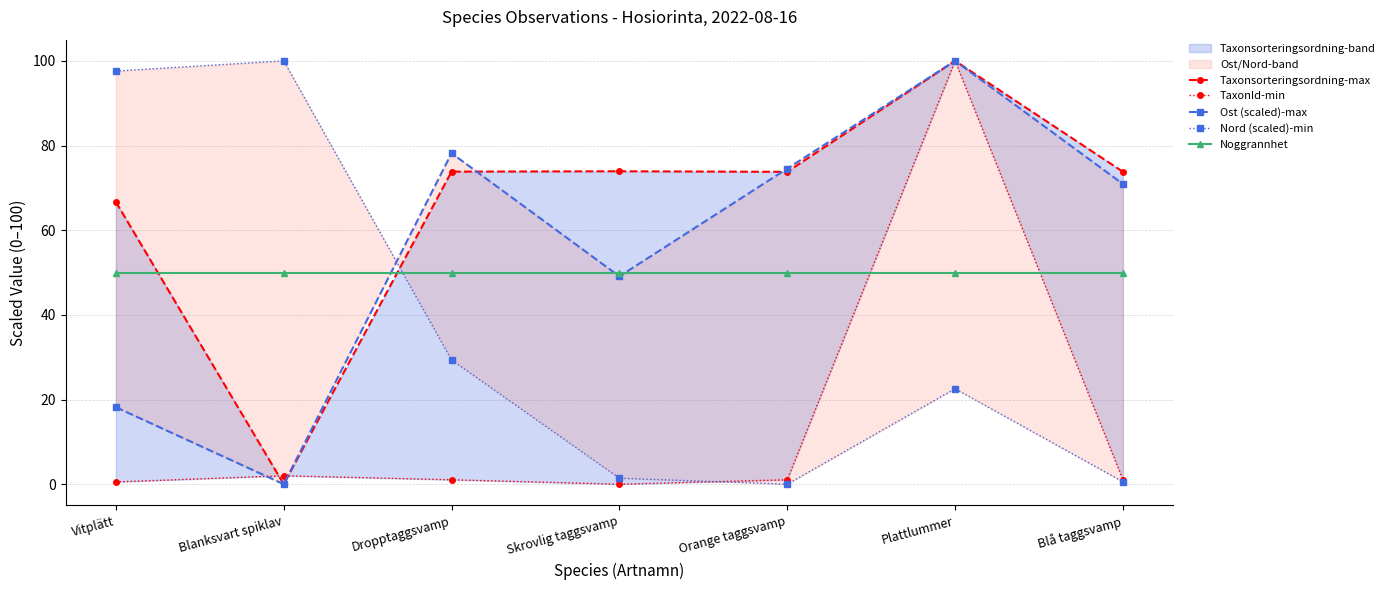

How many times do Nord (scaled)-min and Noggrannhet cross each other?

1